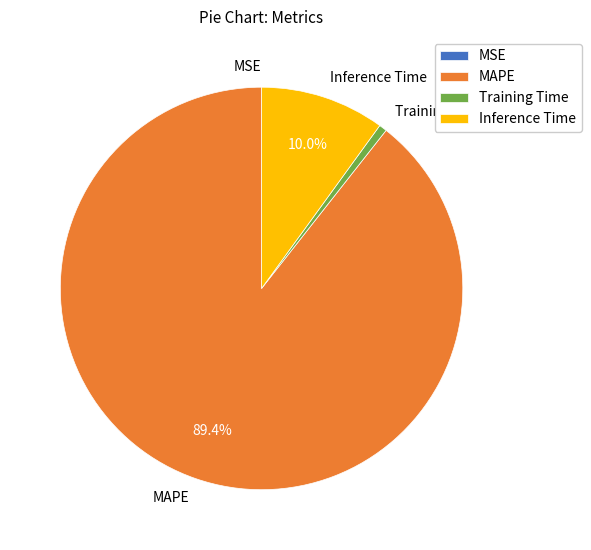

To the nearest percent, what portion does Training Time represent?

1%